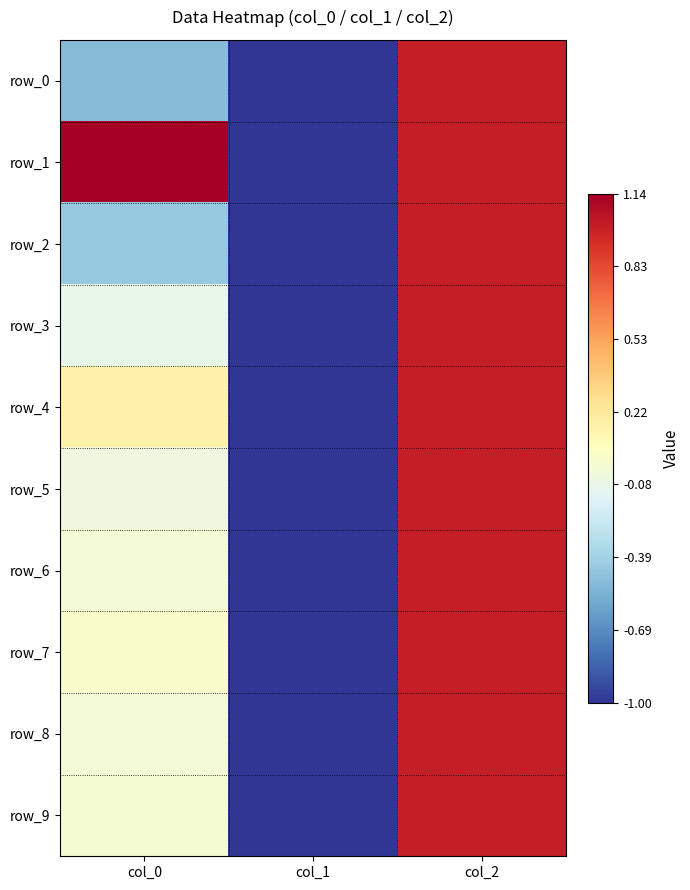

Reading right to left, extract all data points from this chart.

row_0: 1.0	-1.0	-0.5
row_1: 1.0	-1.0	1.1
row_2: 1.0	-1.0	-0.4
row_3: 1.0	-1.0	-0.1
row_4: 1.0	-1.0	0.2
row_5: 1.0	-1.0	-0.1
row_6: 1.0	-1.0	-0.0
row_7: 1.0	-1.0	0.0
row_8: 1.0	-1.0	-0.0
row_9: 1.0	-1.0	-0.0